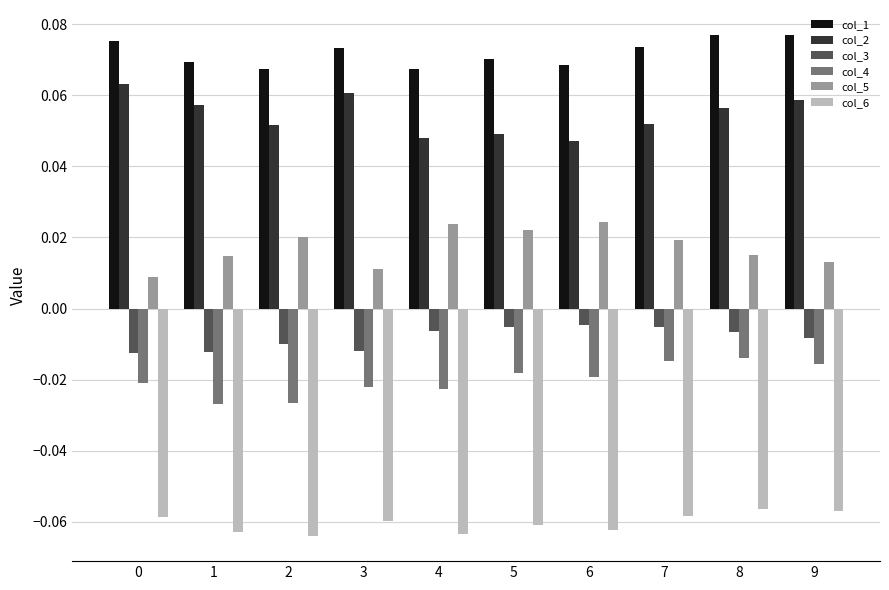

What are all the series names shown in the legend?

col_1, col_2, col_3, col_4, col_5, col_6